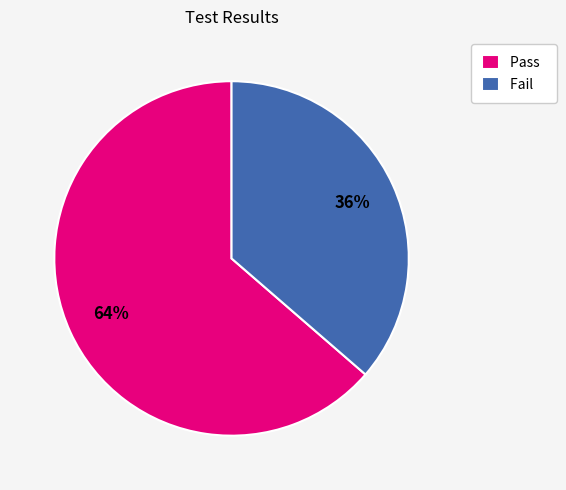

Is the sum of Fail and Pass greater than half?

Yes